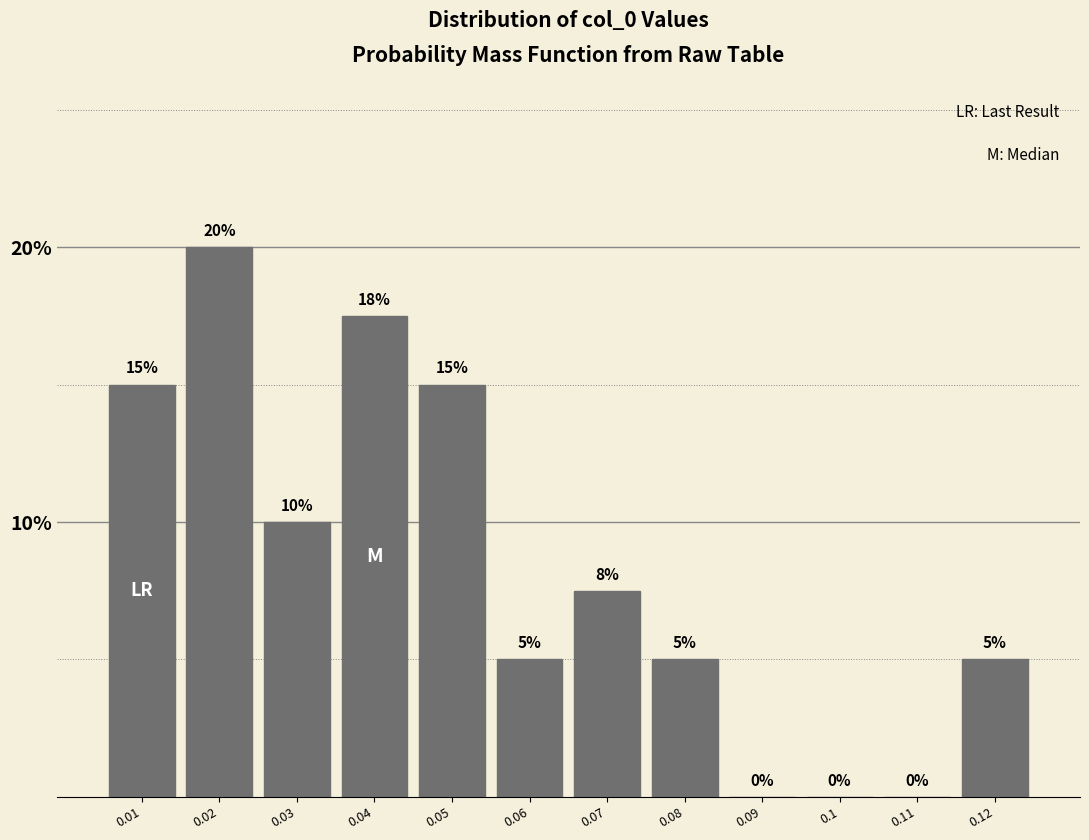

Between 0.08 and 0.04, which is larger?

0.04